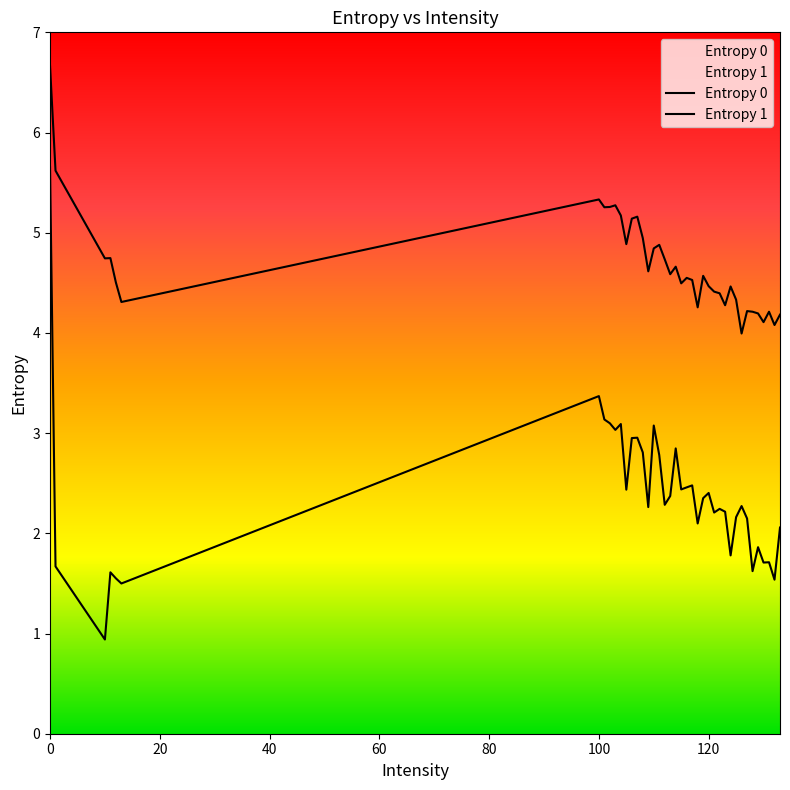

True or false: Entropy 1 has a value of 0.5 at 80.

False